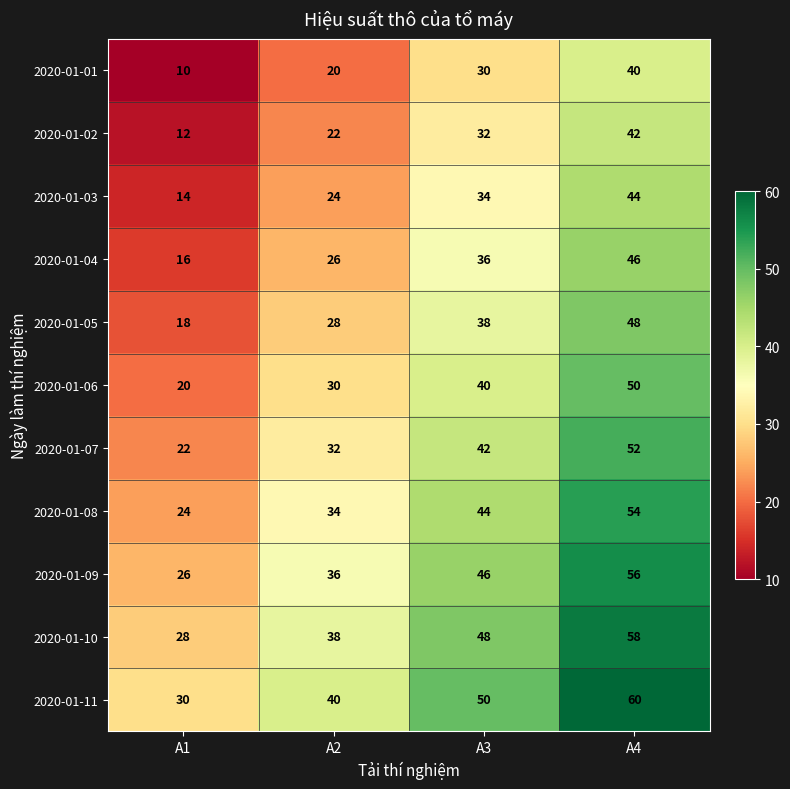

What is the spread (max minus min) of values at A4?

20